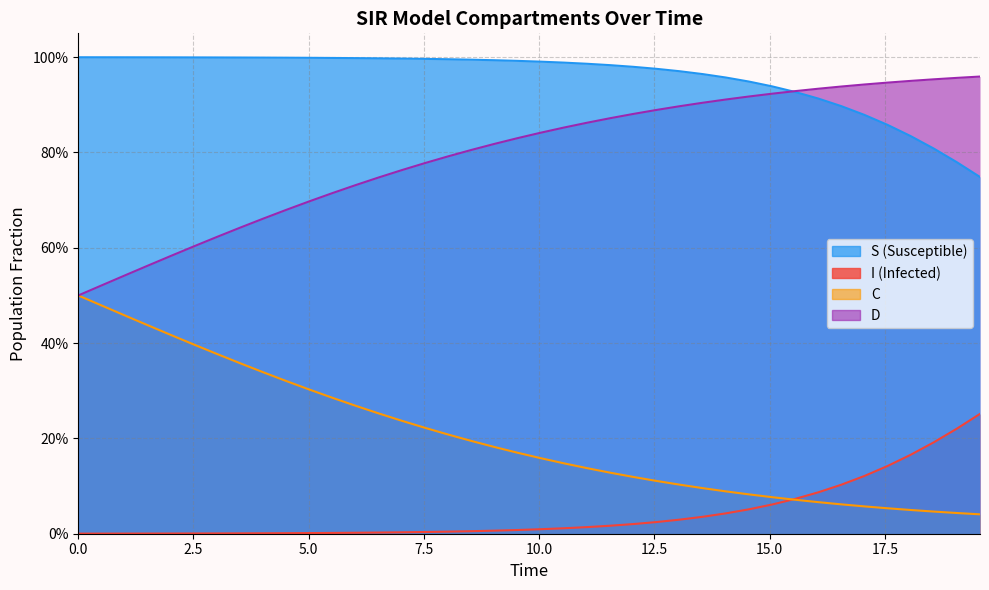

True or false: I and D intersect in this chart.

False